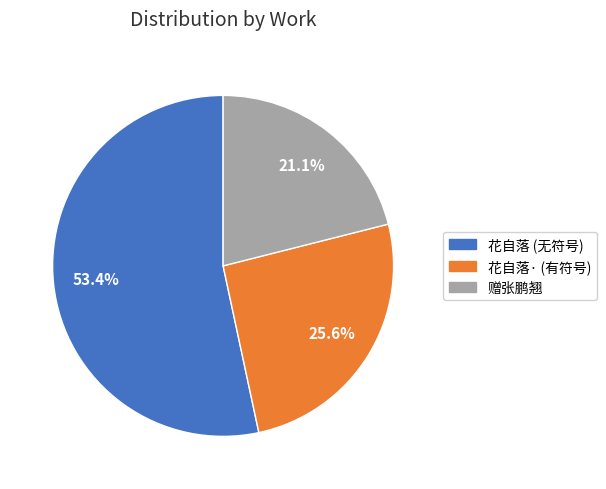

Which category accounts for the majority?

花自落 (无符号)